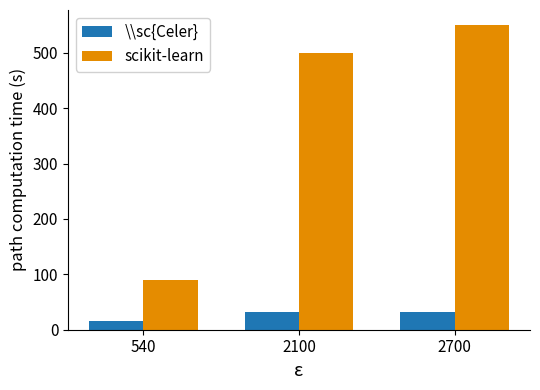

Which series has the widest spread of values?

scikit-learn